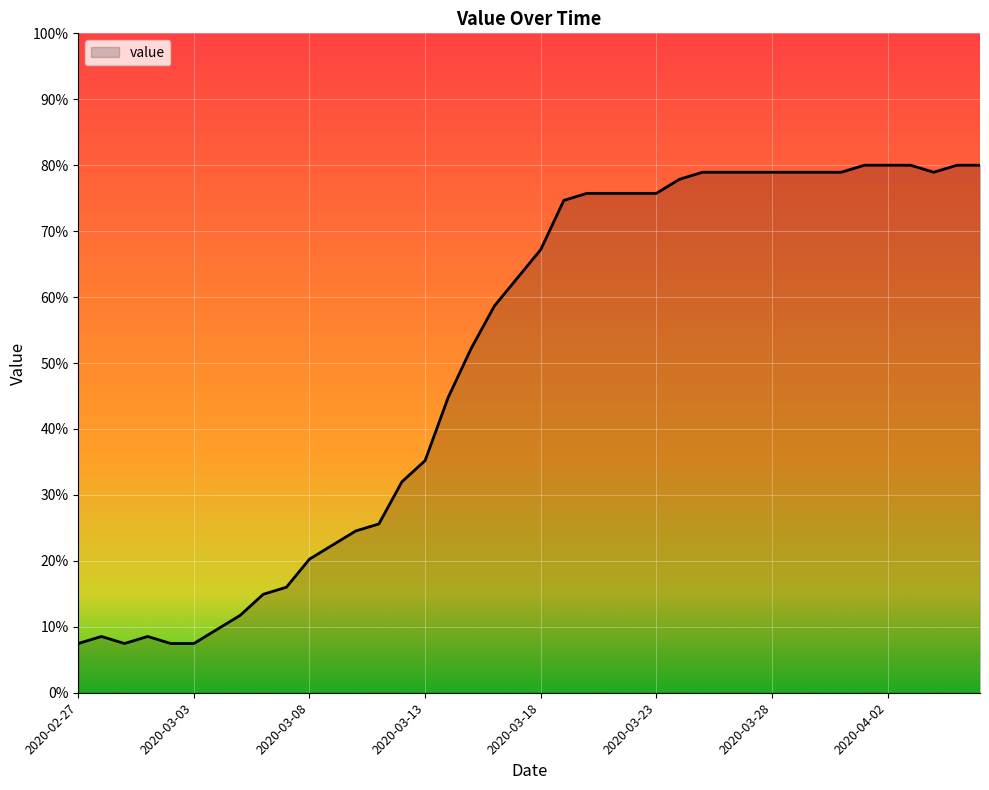

What is the difference between the maximum and minimum values?

72.5